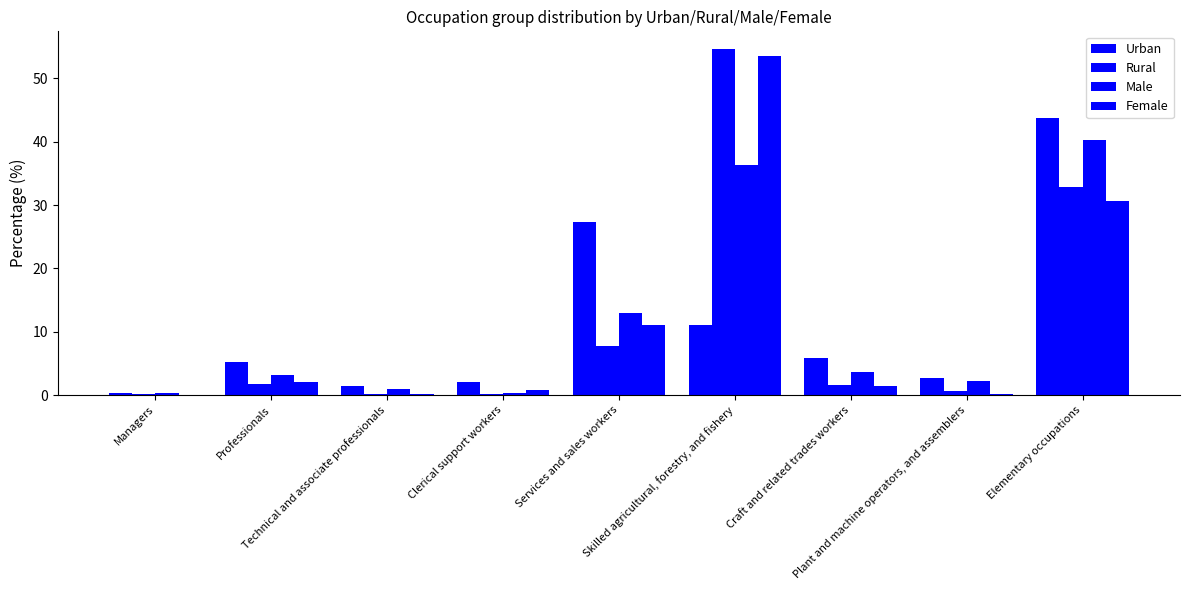

Which has a higher value, Technical and associate professionals or Professionals?

Professionals